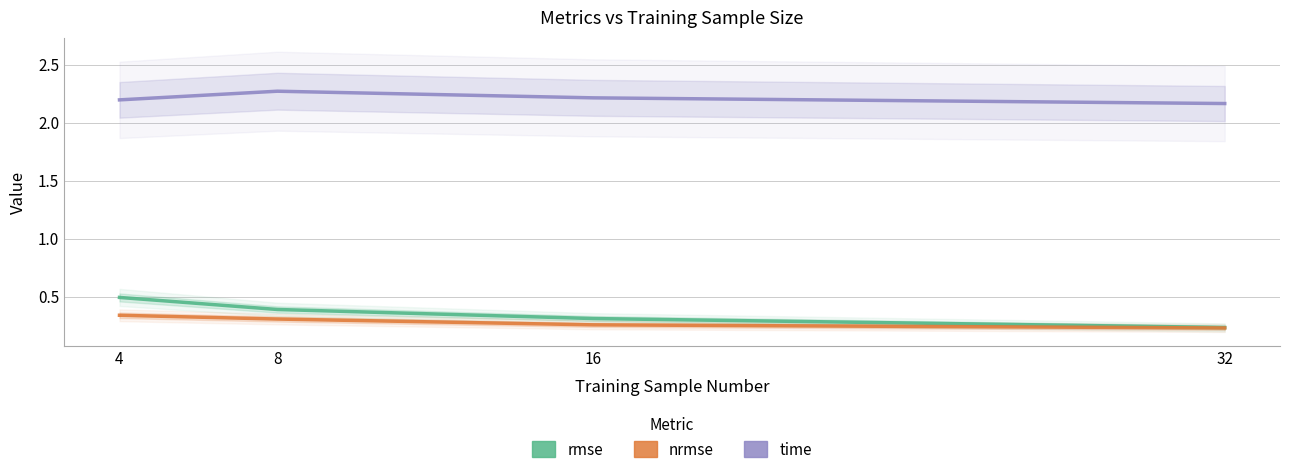

What is the value of the nrmse point at the 2nd from the left?

0.3